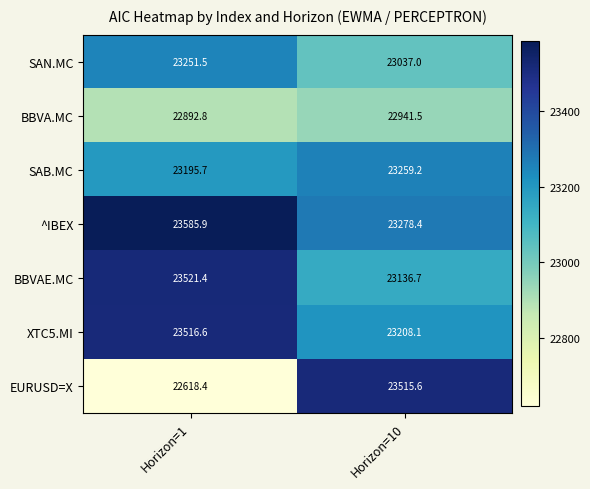

Reading left to right, extract all data points from this chart.

SAN.MC: Horizon=1=23251.5	Horizon=10=23037.0
BBVA.MC: Horizon=1=22892.8	Horizon=10=22941.5
SAB.MC: Horizon=1=23195.7	Horizon=10=23259.2
^IBEX: Horizon=1=23585.9	Horizon=10=23278.4
BBVAE.MC: Horizon=1=23521.4	Horizon=10=23136.7
XTC5.MI: Horizon=1=23516.6	Horizon=10=23208.1
EURUSD=X: Horizon=1=22618.4	Horizon=10=23515.6